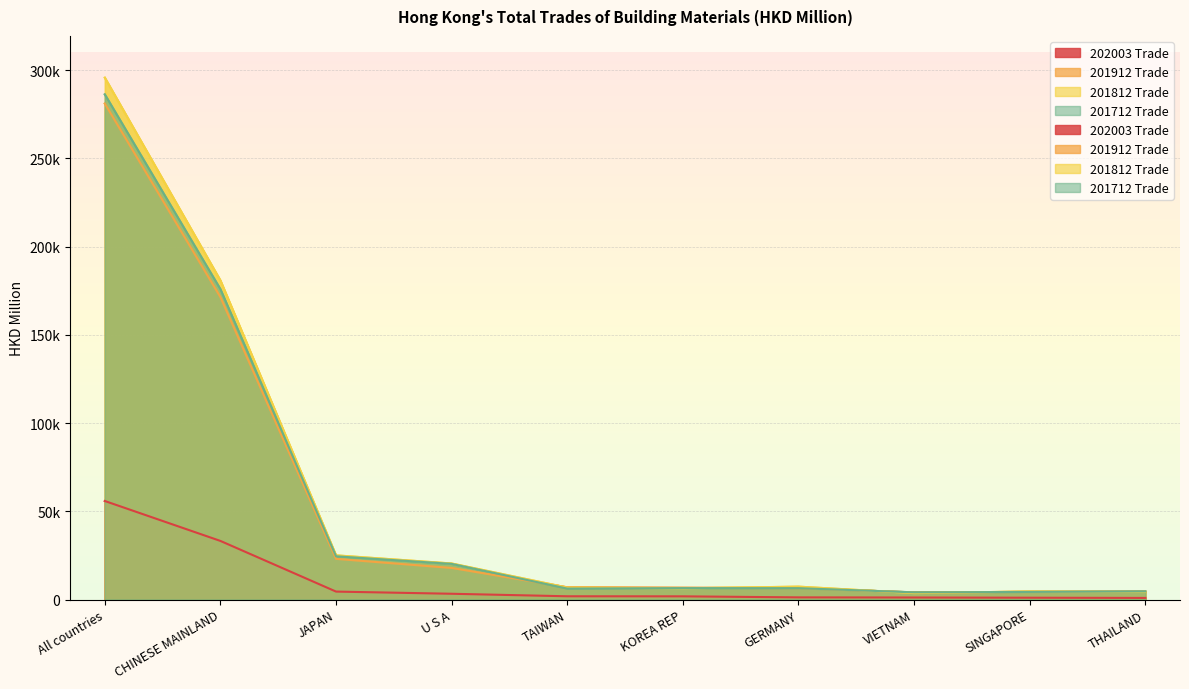

What is the difference between the highest and lowest values at All countries?

239937.8